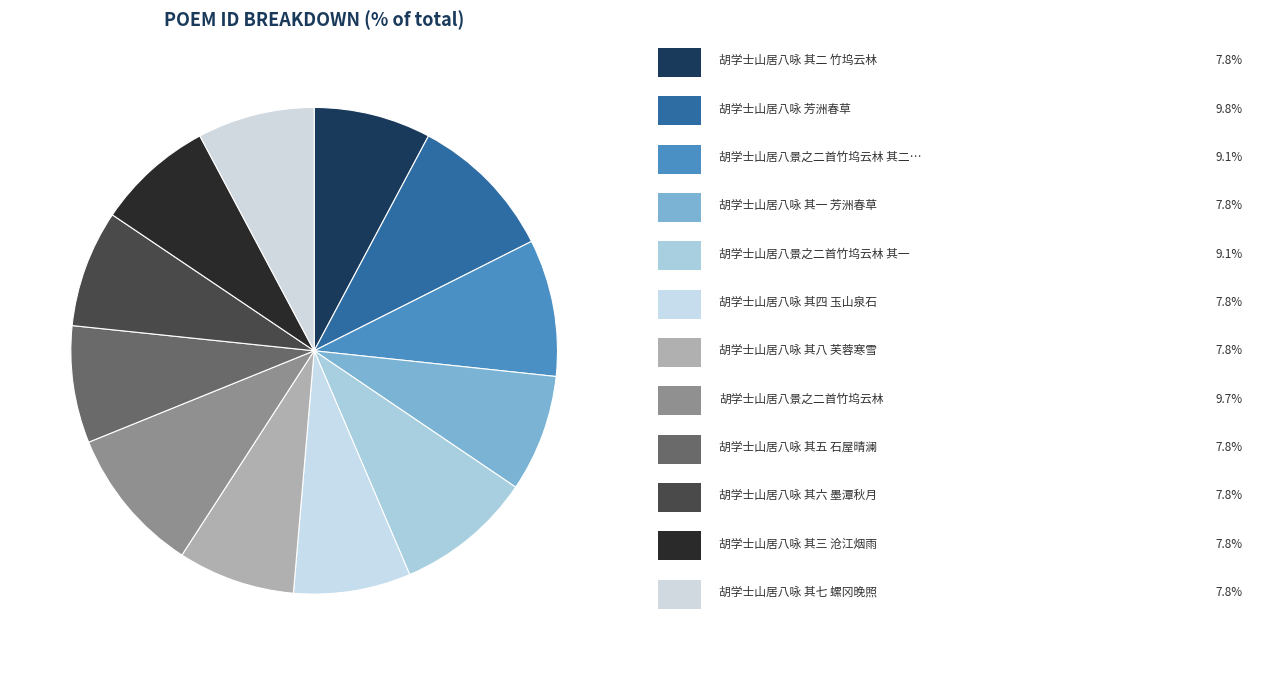

To the nearest percent, what is the average slice percentage?

8%